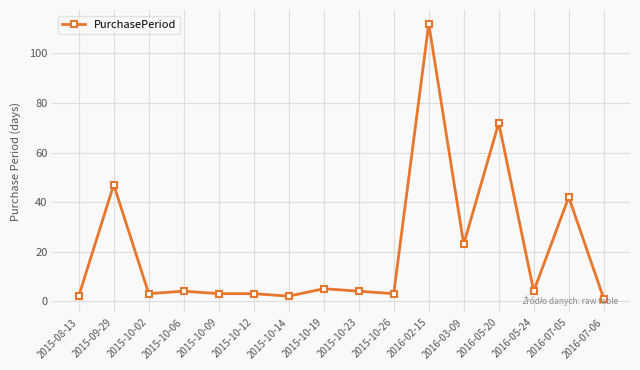

Which category has the lowest value across all series?

2016-07-06